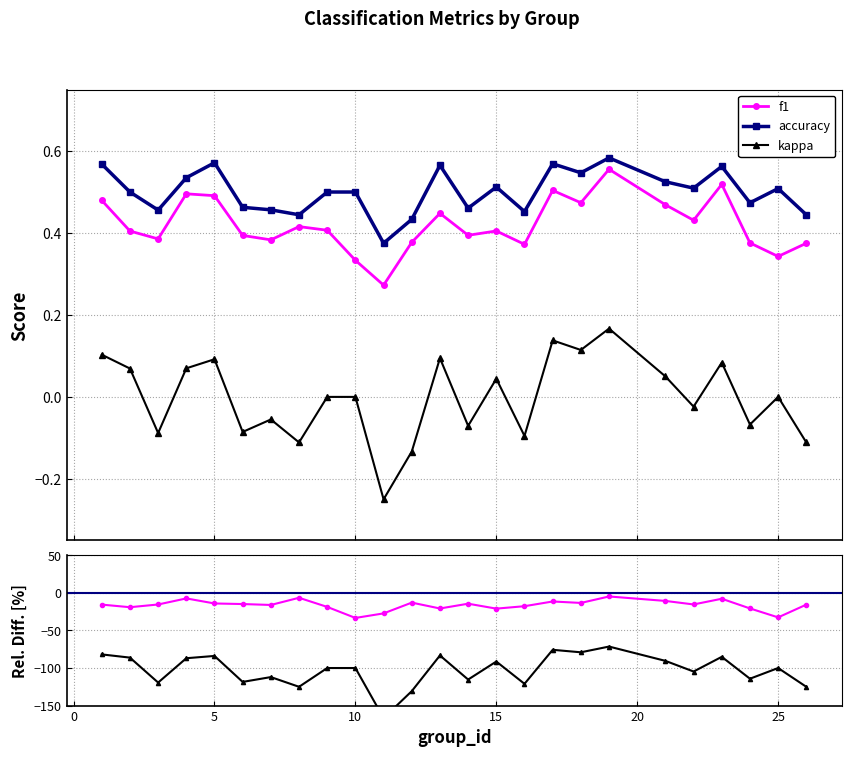

Count the number of categories in the chart.

25